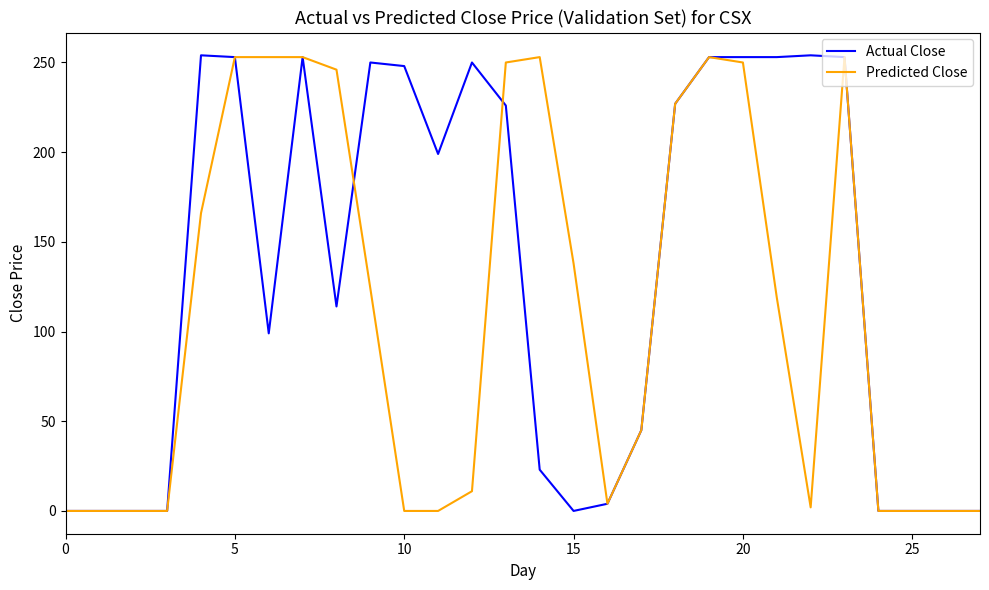

What is the highest value of the Predicted Close series?

253